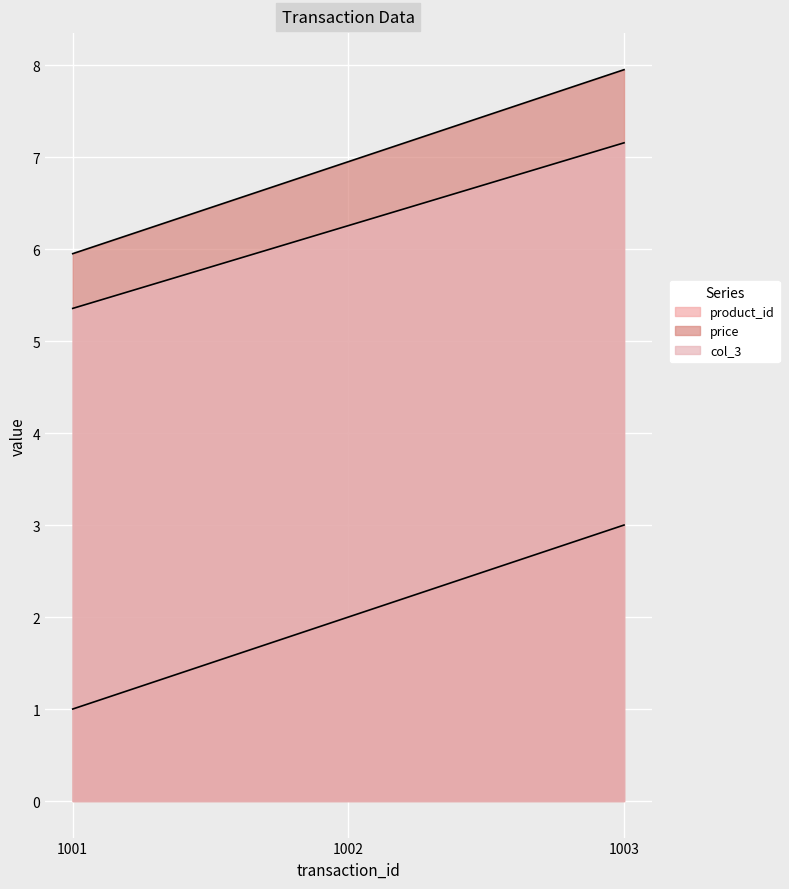

Reading left to right, list all the values displayed in this chart.

product_id: 1.0	2.0	3.0
price: 6.0	7.0	8.0
col_3: 5.4	6.3	7.2